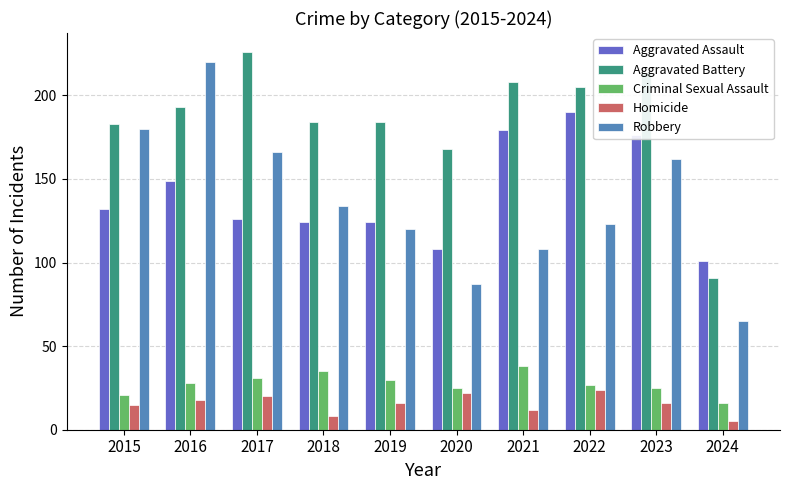

What is the highest value of the Criminal Sexual Assault series?

38